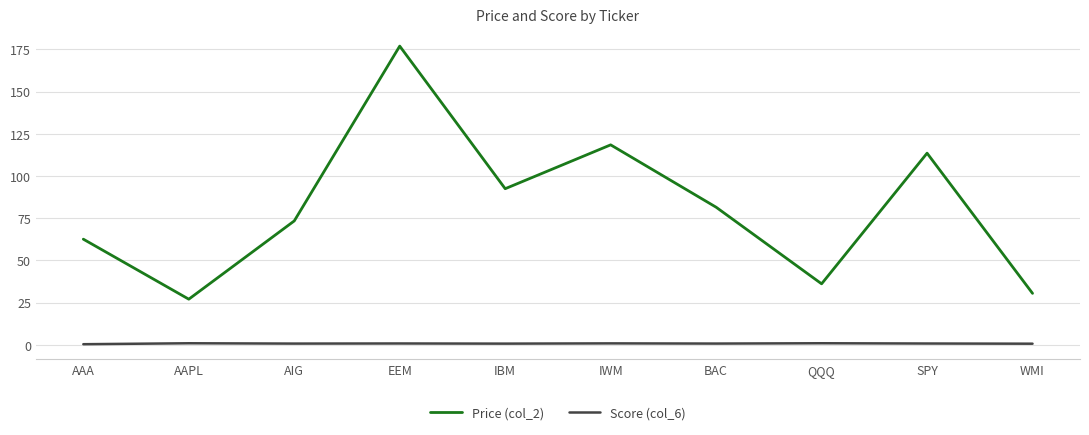

At which category is the sum across all series the highest?

EEM